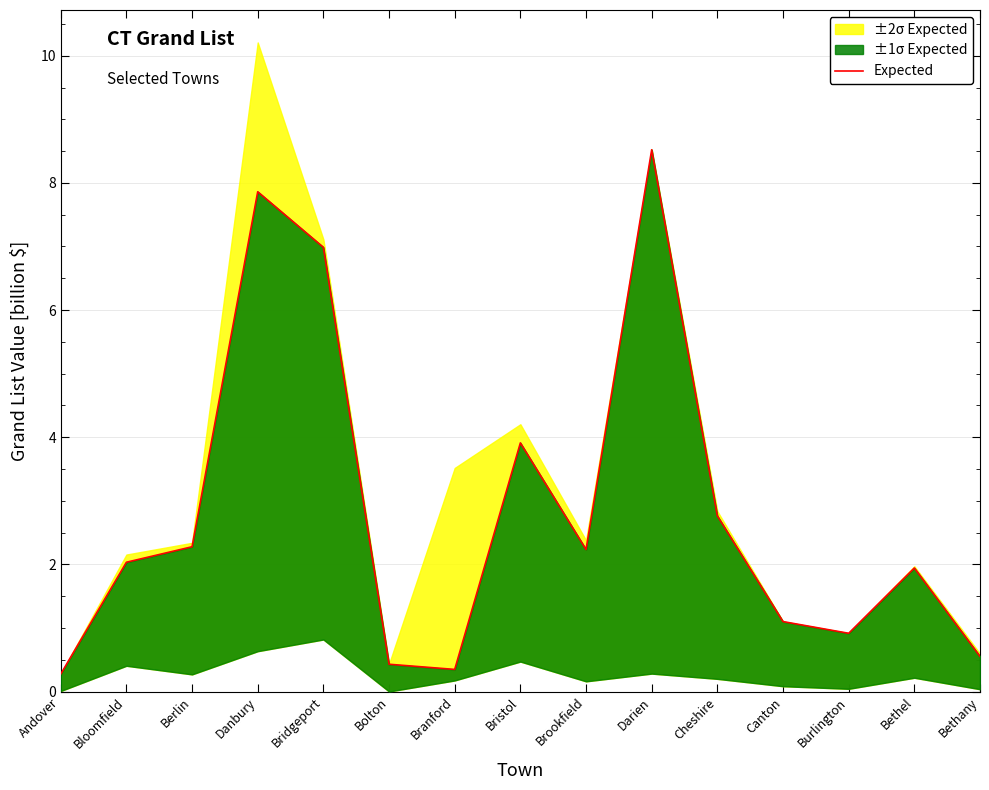

What is the difference between the values at Canton and Darien?

7.4